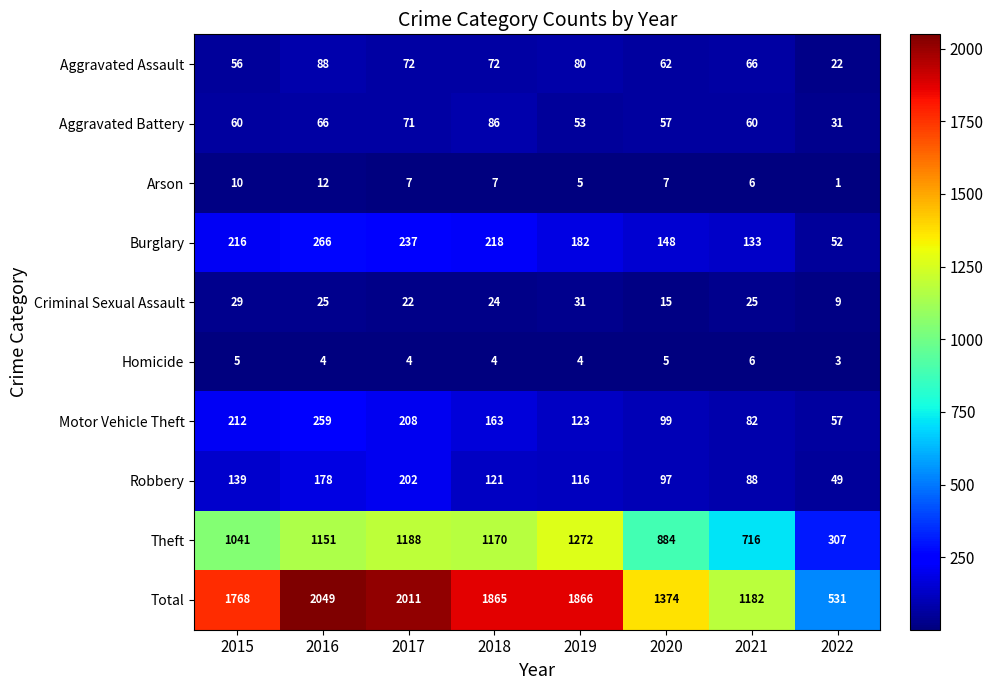

What is the greatest value displayed?

2049